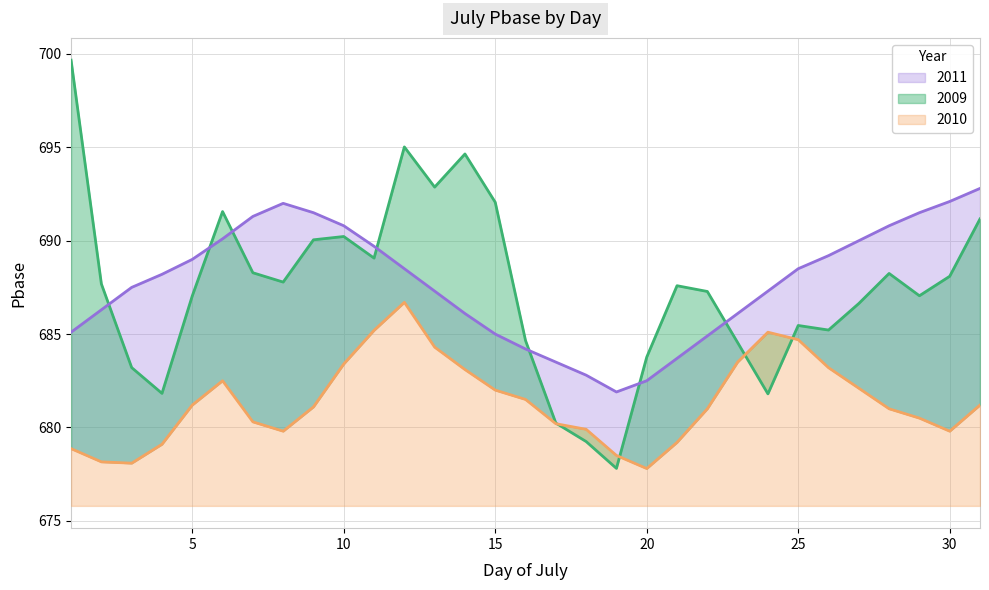

At which category is the sum across all series the highest?

12